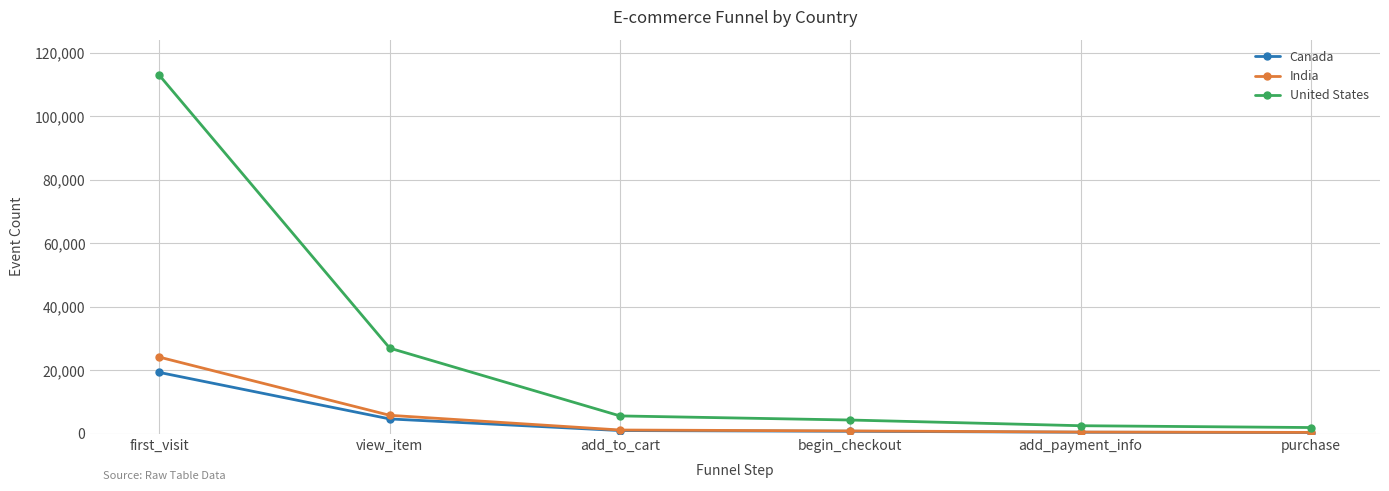

What is the label of the 1st point from the right?

purchase